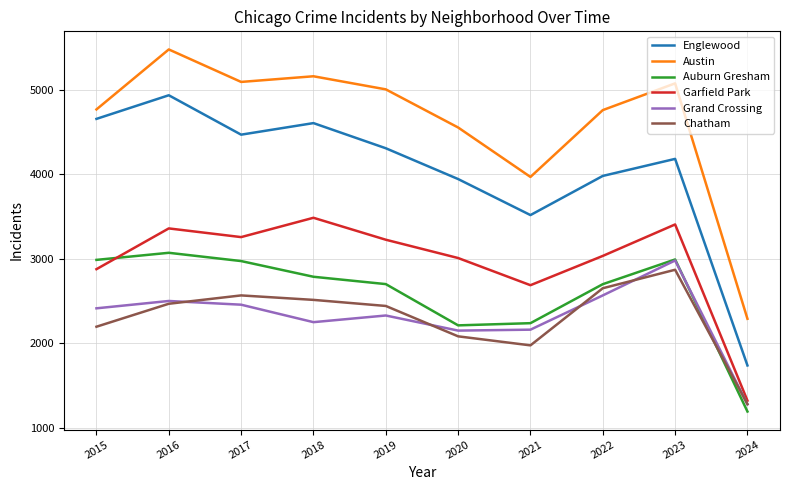

How many times do Garfield Park and Auburn Gresham cross each other?

1